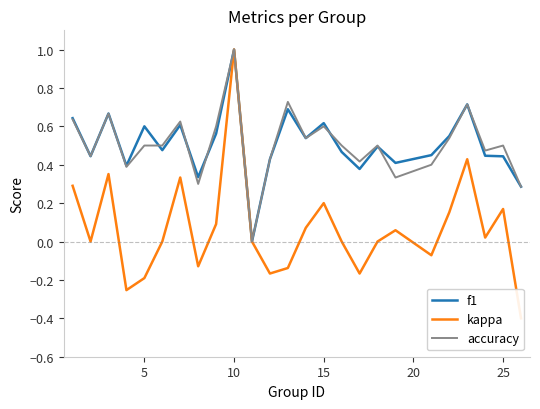

Which series has the widest spread of values?

kappa